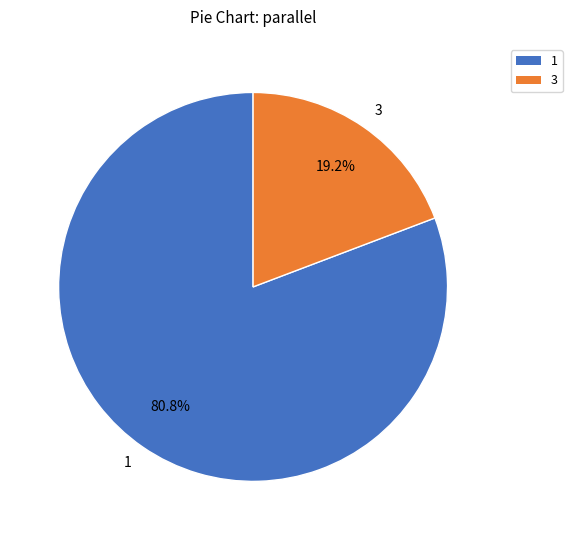

To the nearest percent, what is the average slice percentage?

50%